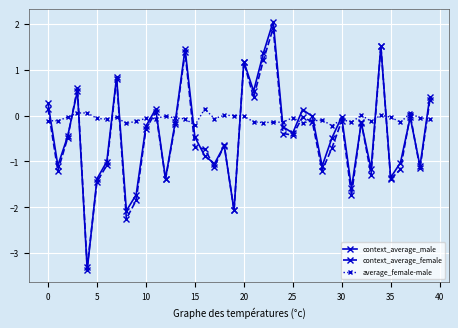

Which series has the largest total across all categories?

average_female-male